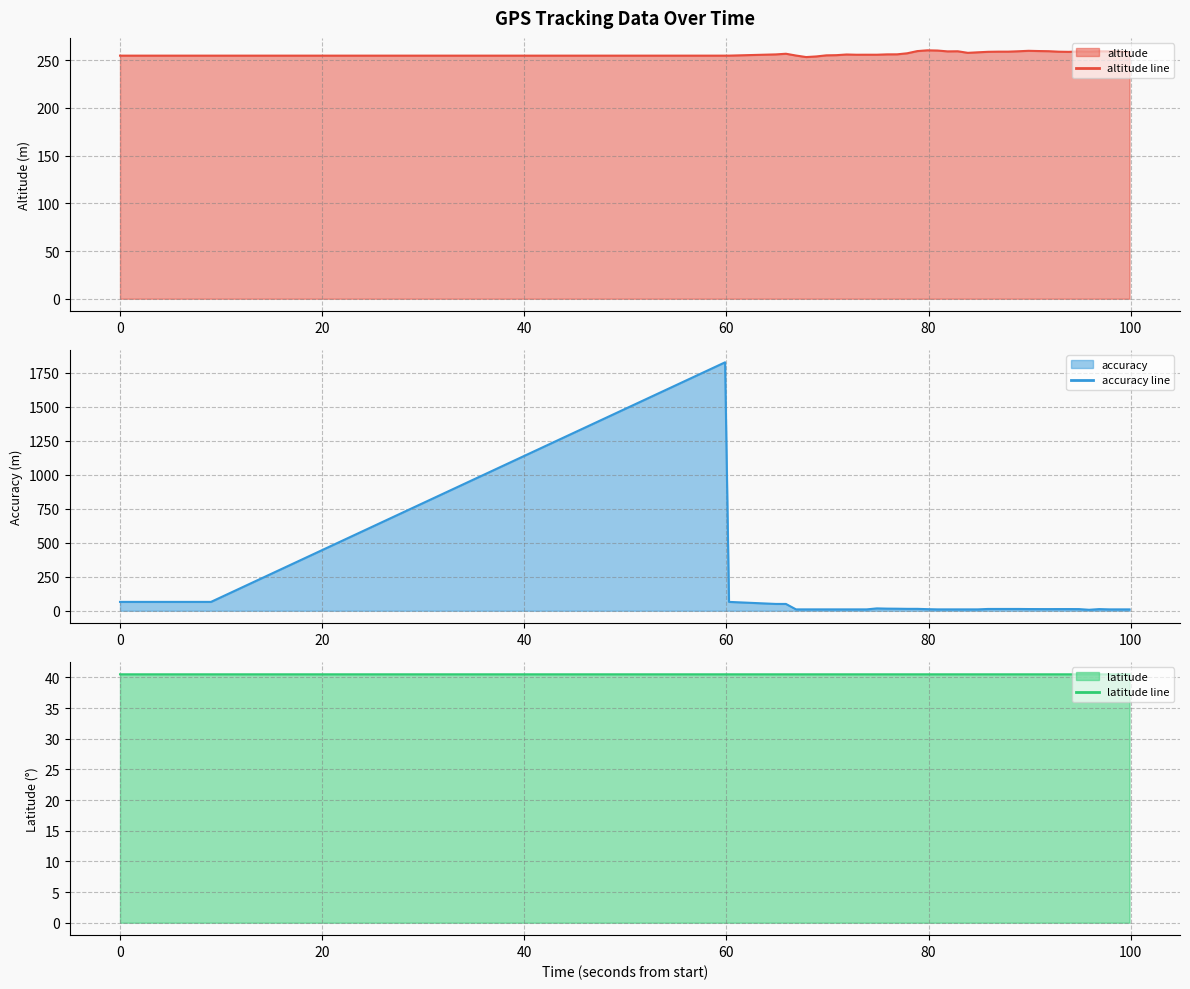

What is the minimum value for altitude line?

253.4